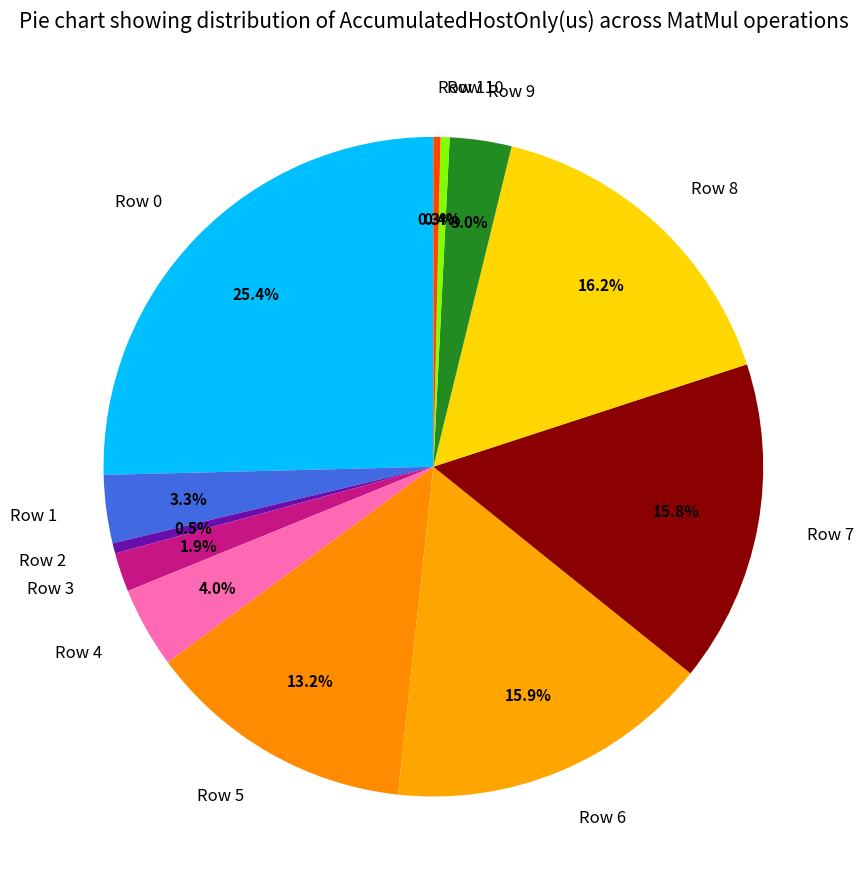

Count the number of slices in the pie.

12